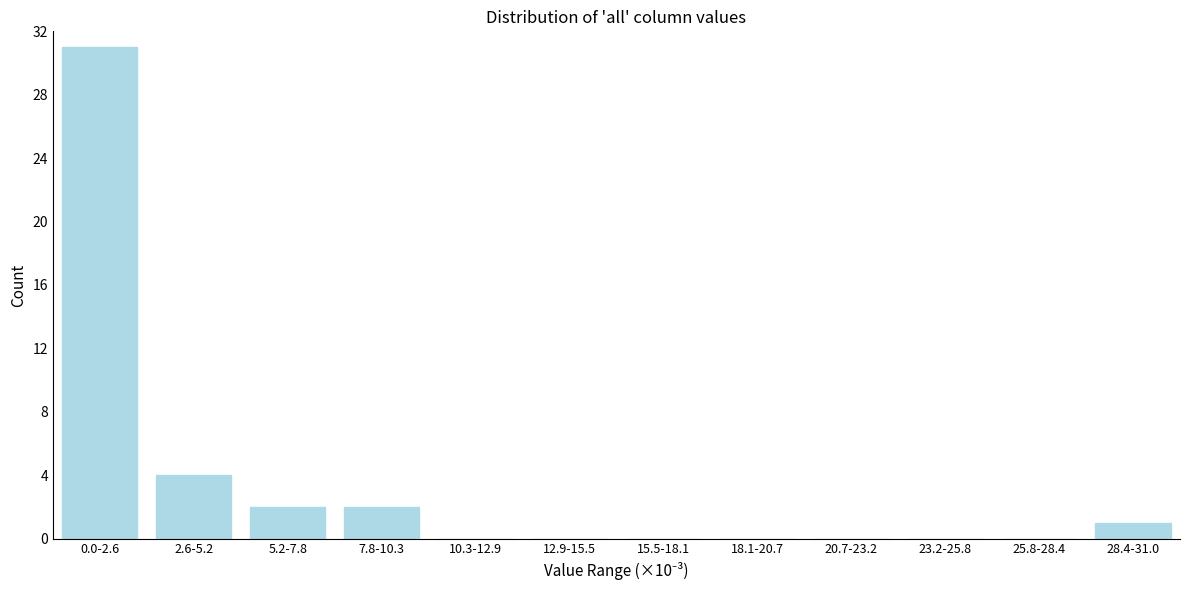

Reading right to left, extract all data points from this chart.

28.4-31.0=1	25.8-28.4=0	23.2-25.8=0	20.7-23.2=0	18.1-20.7=0	15.5-18.1=0	12.9-15.5=0	10.3-12.9=0	7.8-10.3=2	5.2-7.8=2	2.6-5.2=4	0.0-2.6=31